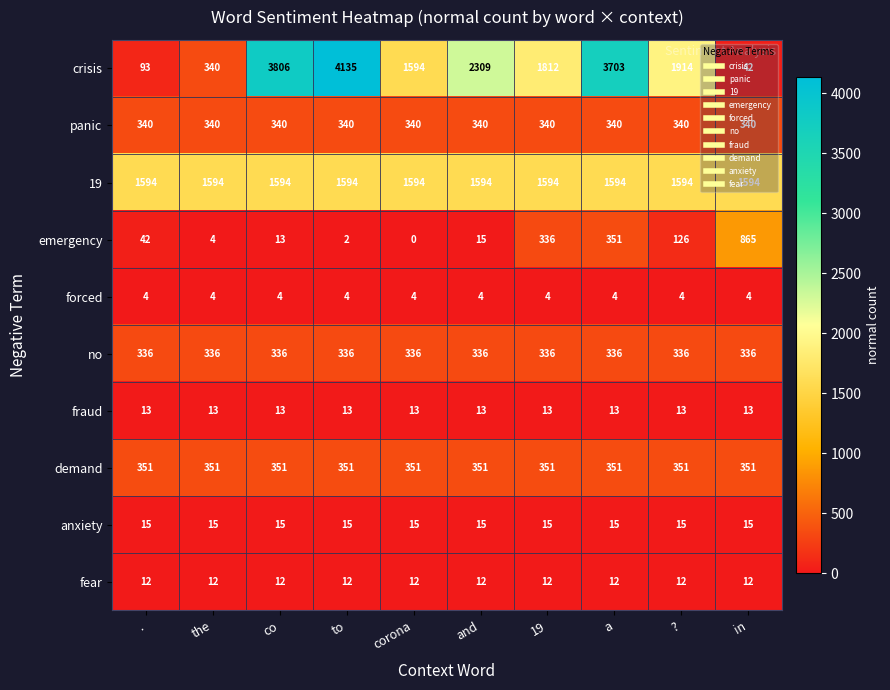

The forced series shows 7 at and. True or false?

False